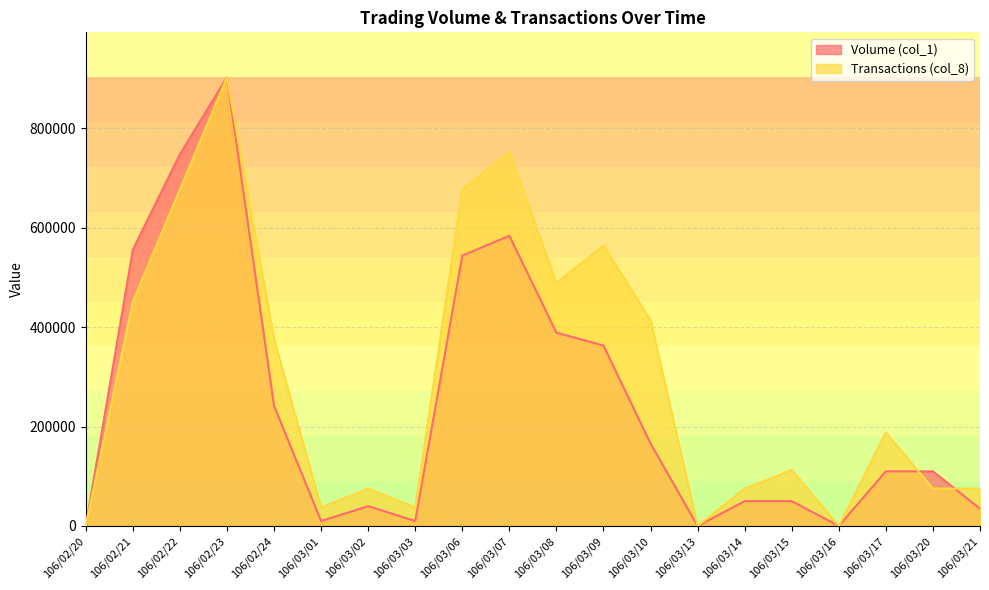

At which label is Volume (col_1) closest to 451500?

106/03/08